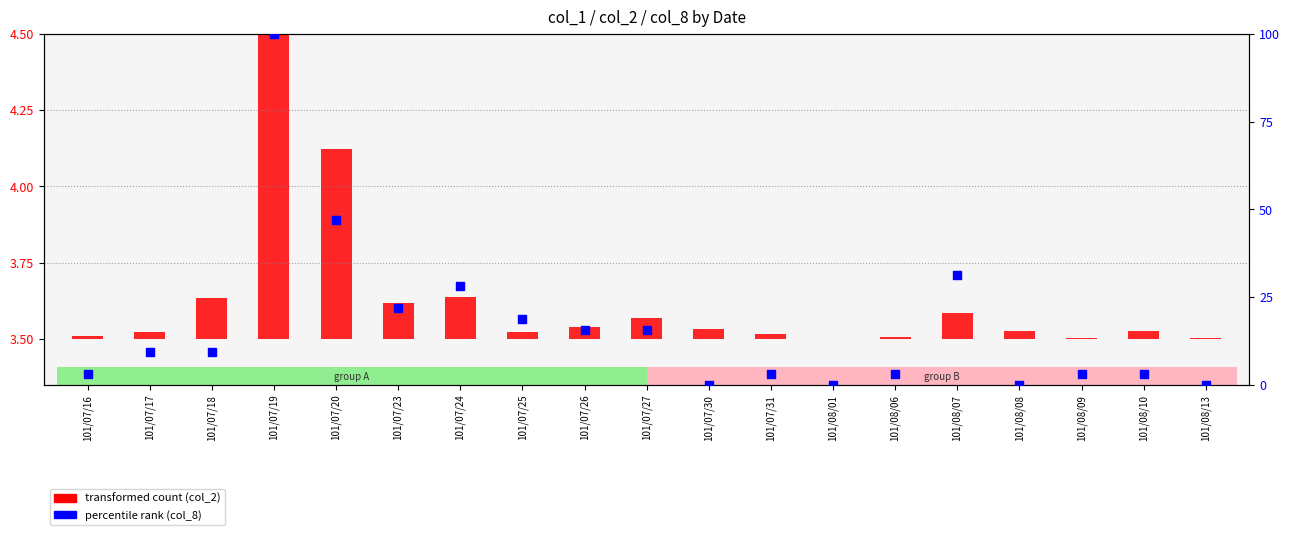

Is the value of transformed count (col_2 scaled) at 101/07/16 greater than the value of col_8 (percentile rank) at 101/07/30?

Yes